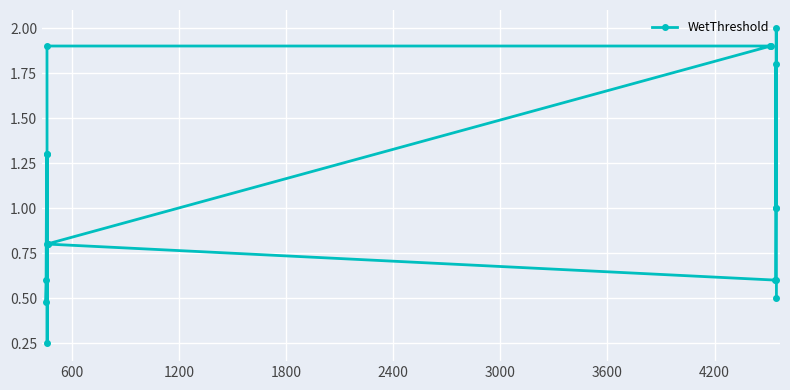

What is the difference between the maximum and minimum values?

1.8